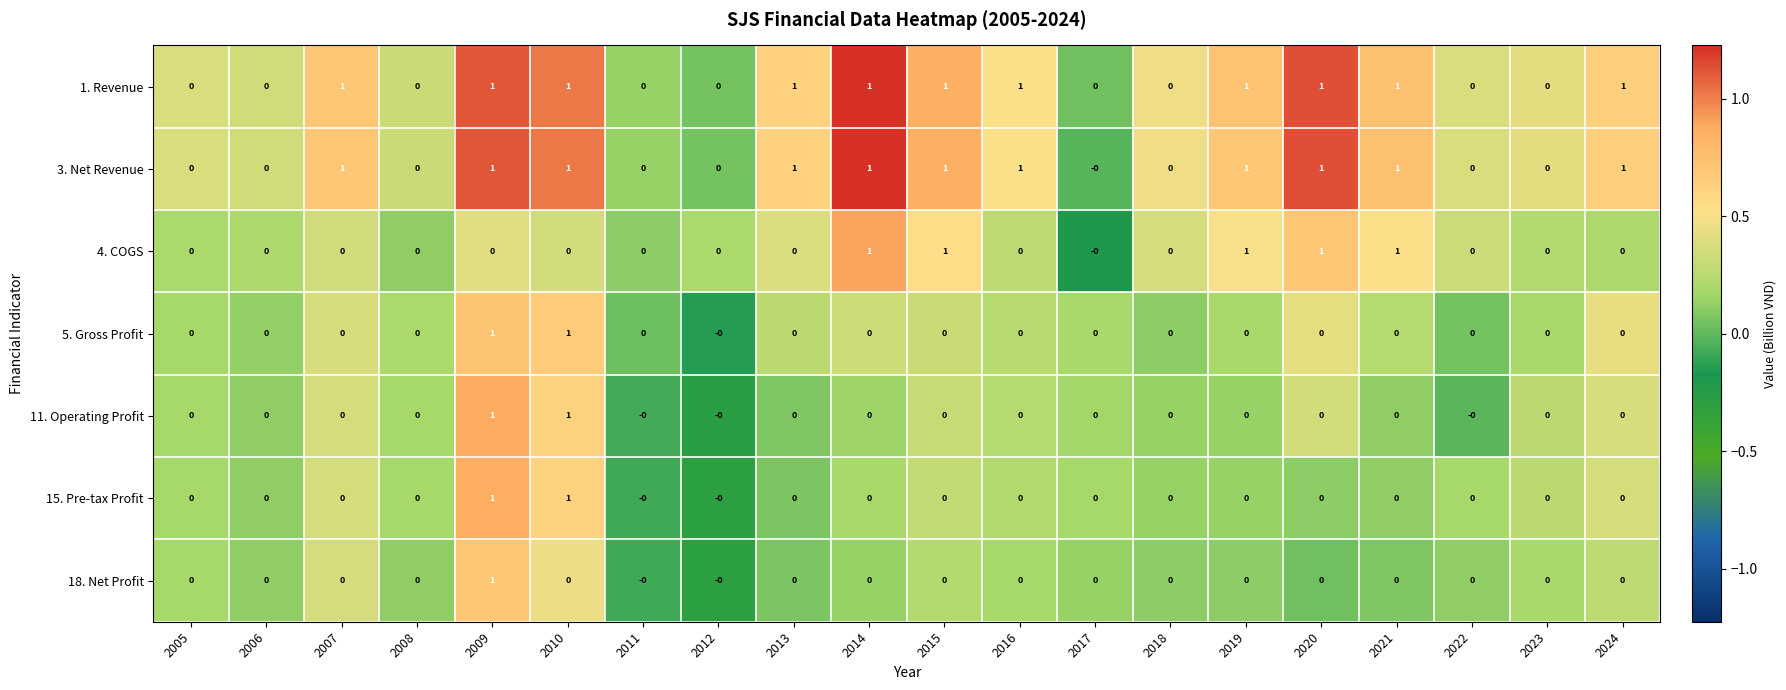

What is the total value across all series at 2009?

6